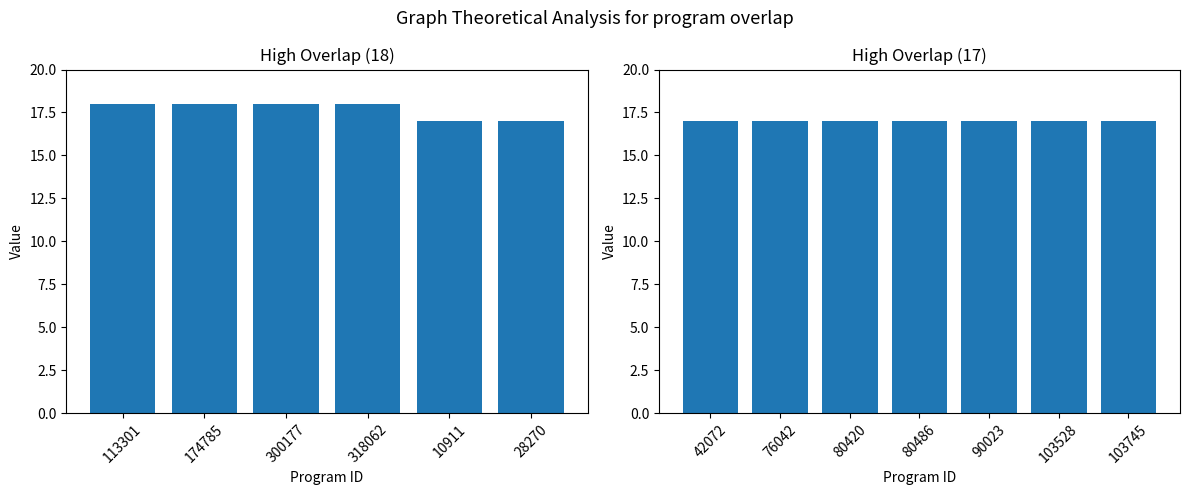

Between 90023 and 76042, which is larger?

90023